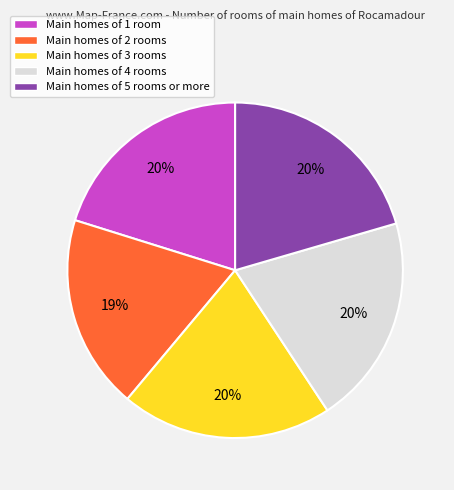

Between Main homes of 2 rooms and Main homes of 3 rooms, which is larger?

Main homes of 3 rooms